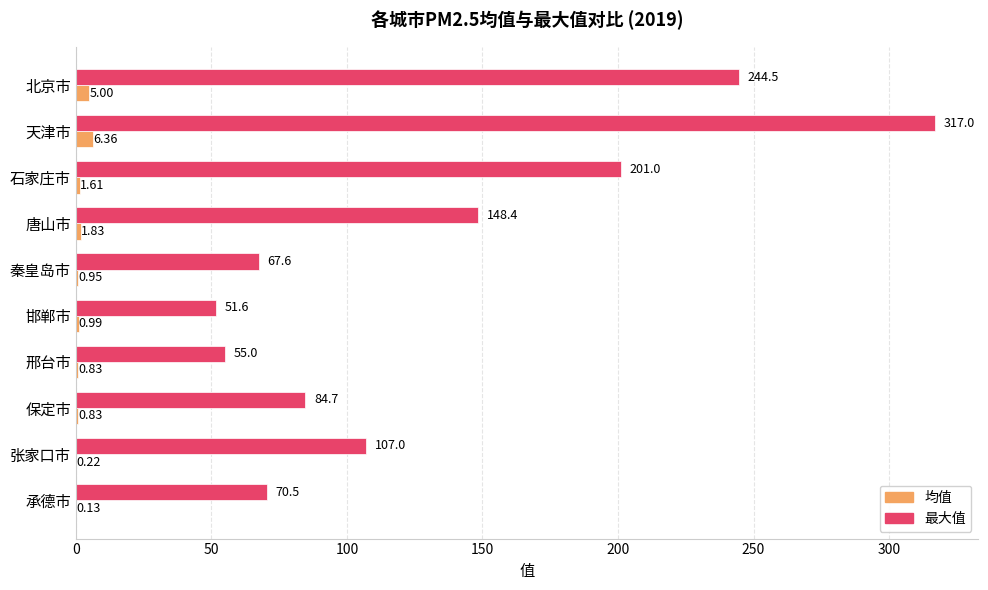

Which series has the widest spread of values?

最大值